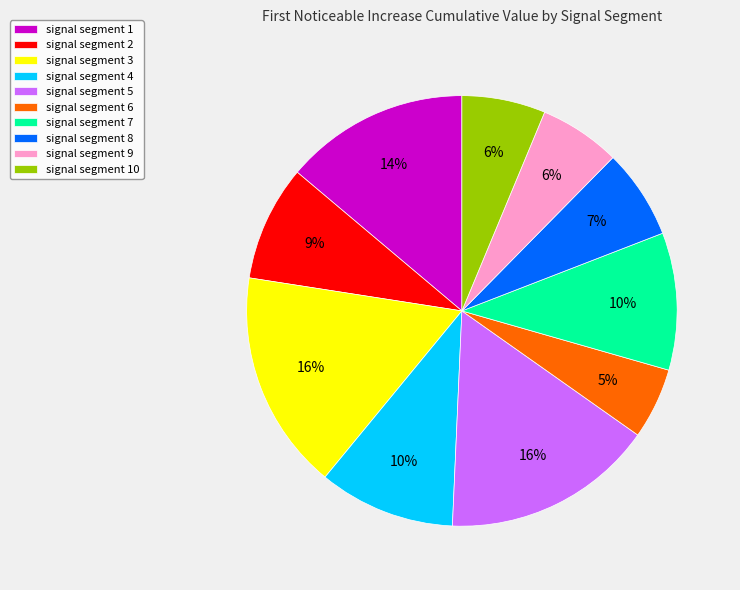

How many slices are in this pie chart?

10